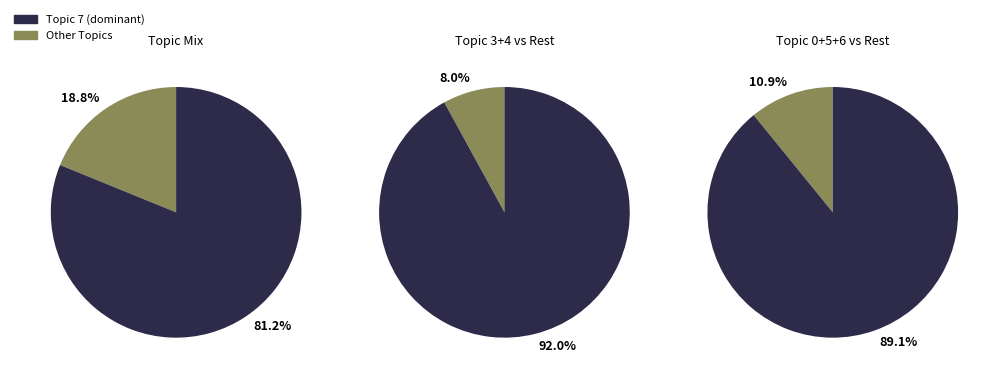

To the nearest percent, what portion does Topic 3 represent?

4%